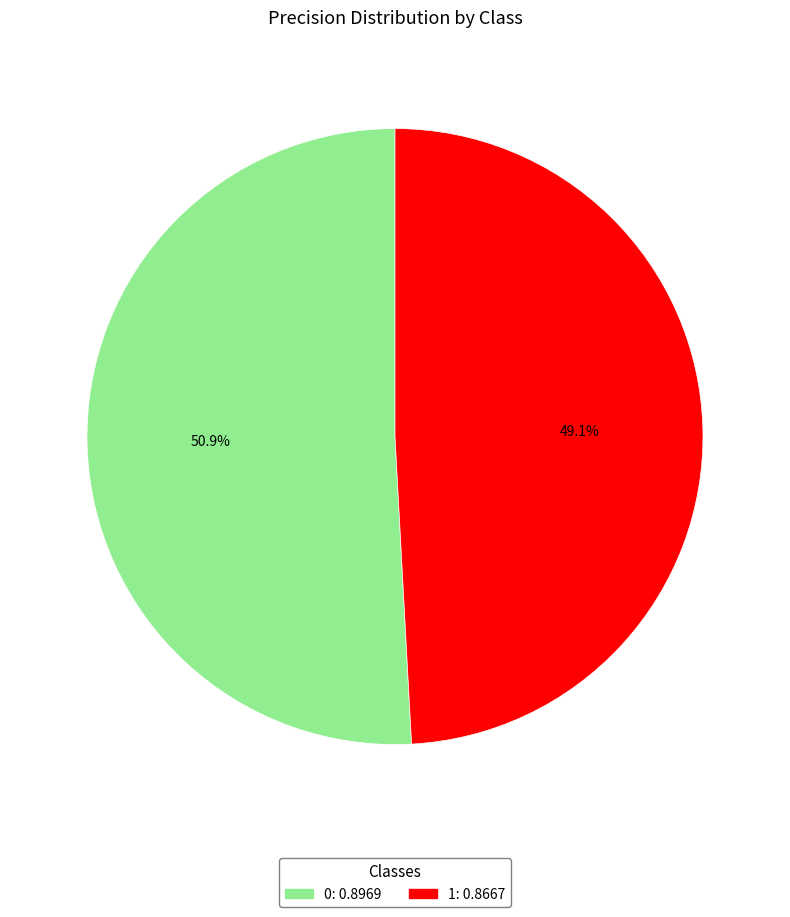

What percentage is NOT represented by 0?

49.1%